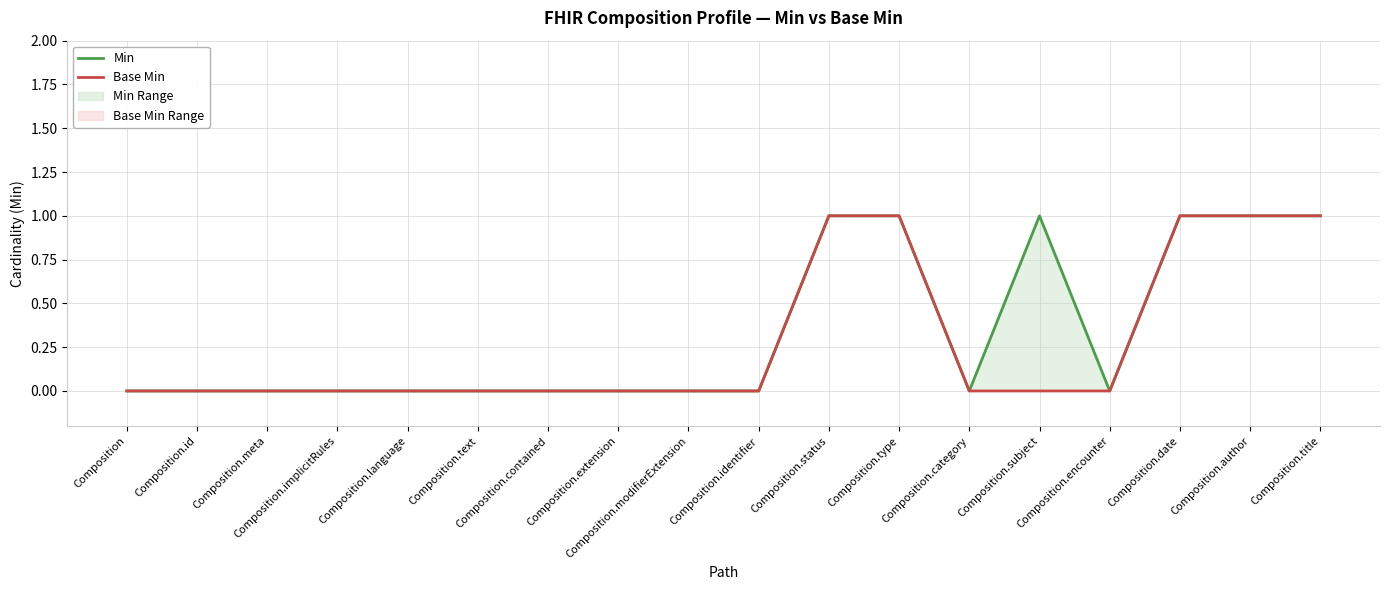

List the series in order of their overall mean, highest first.

Min, Base Min